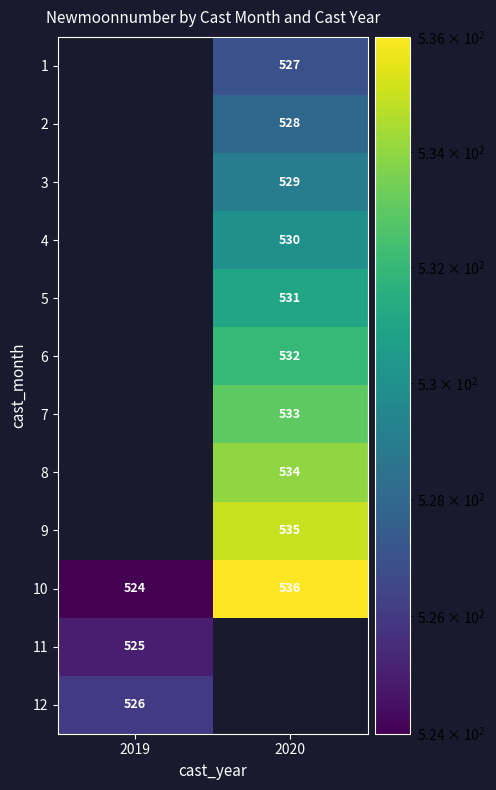

The value of 9 at 2020 is 535. True or false?

True